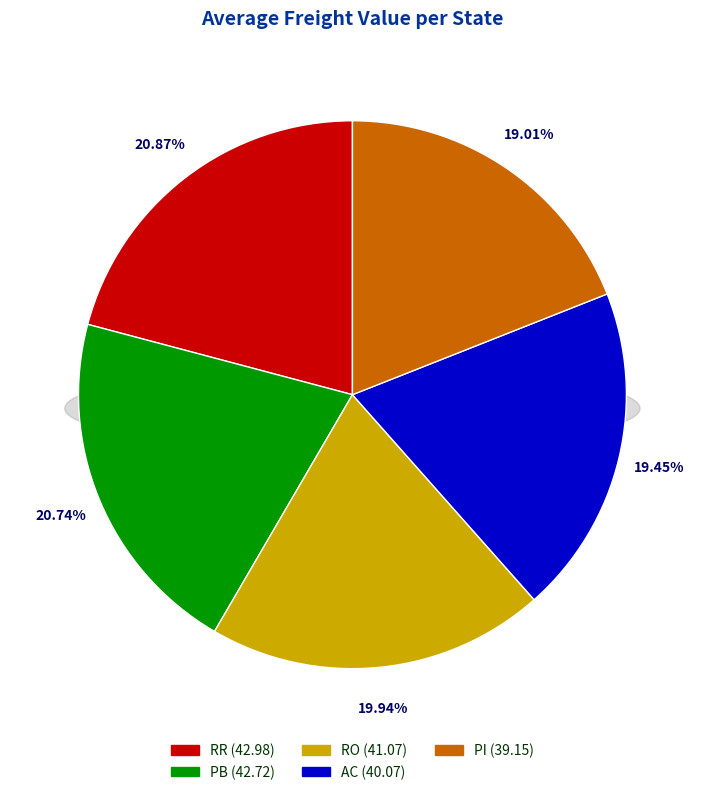

Does PI account for over 50% of the chart?

No